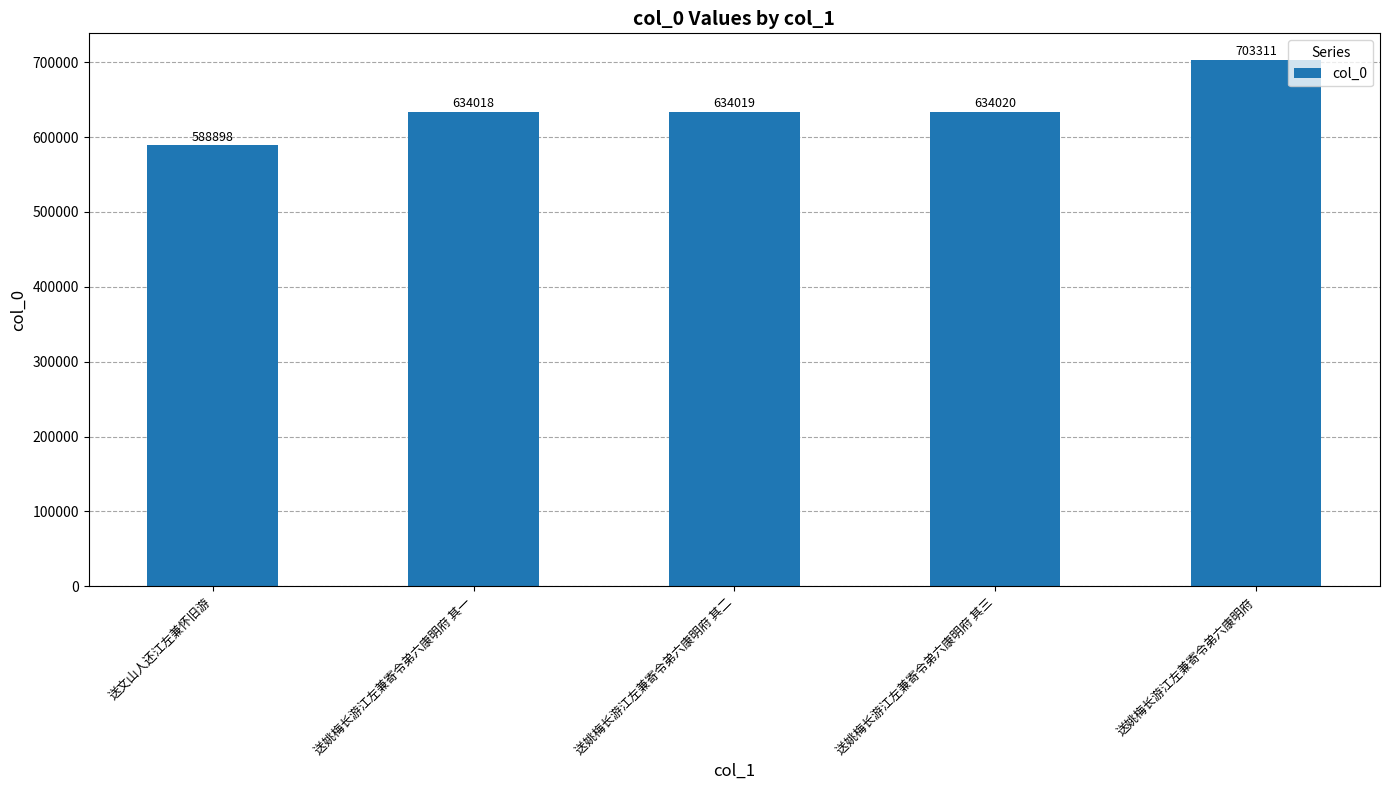

What is the maximum value shown in the chart?

703311